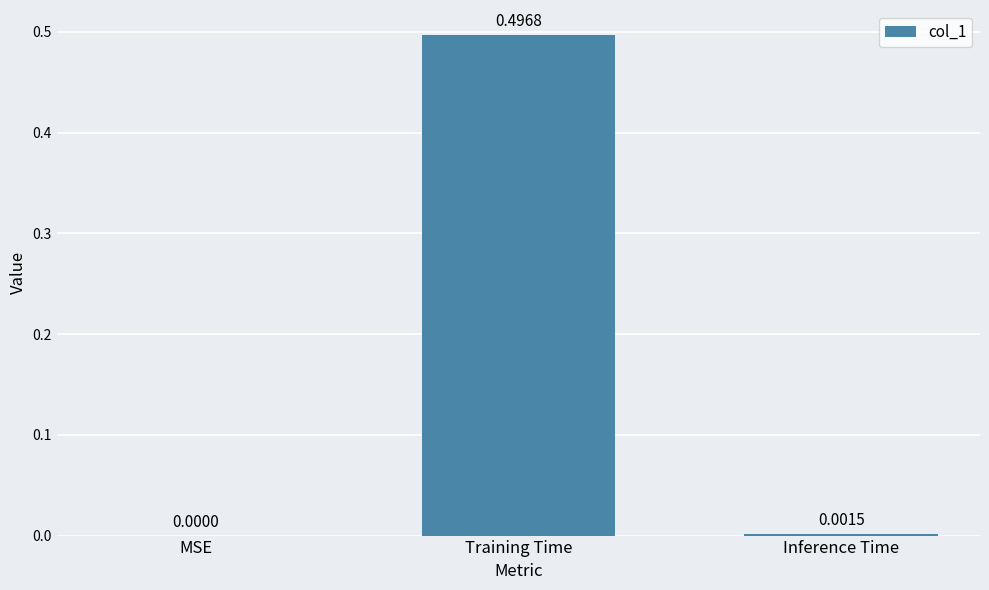

Which has a higher value, Training Time or Inference Time?

Training Time